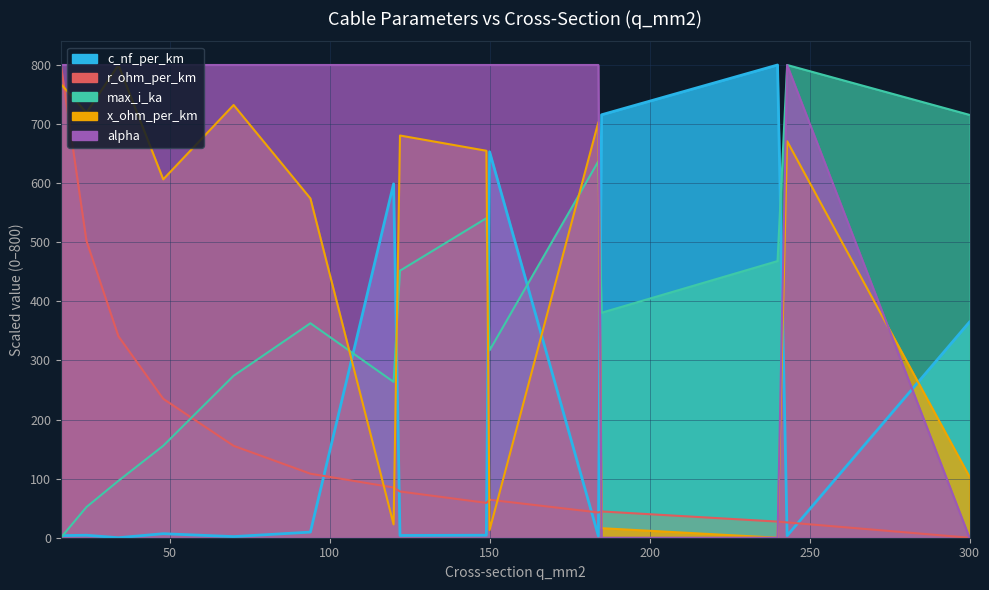

Which category has the highest value across all series?

240